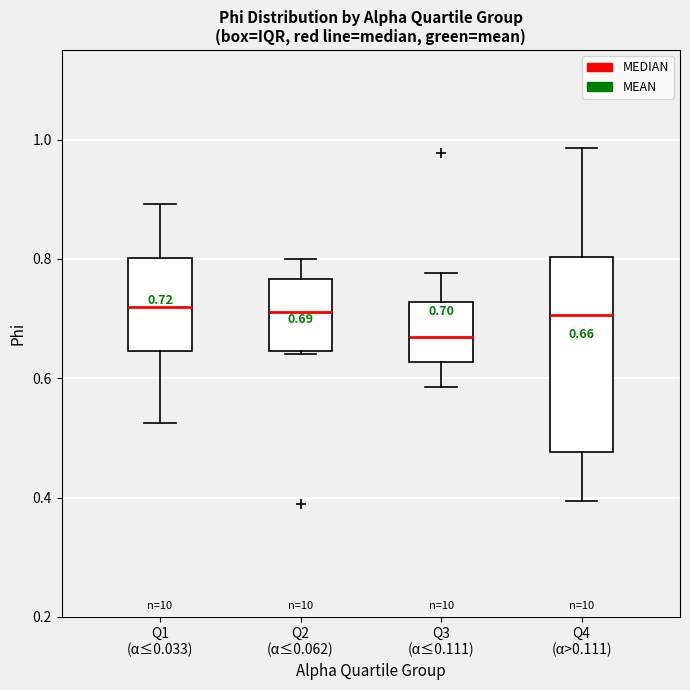

Which box is the tallest, from its lower edge to its upper edge?

Q4 (α>0.111)